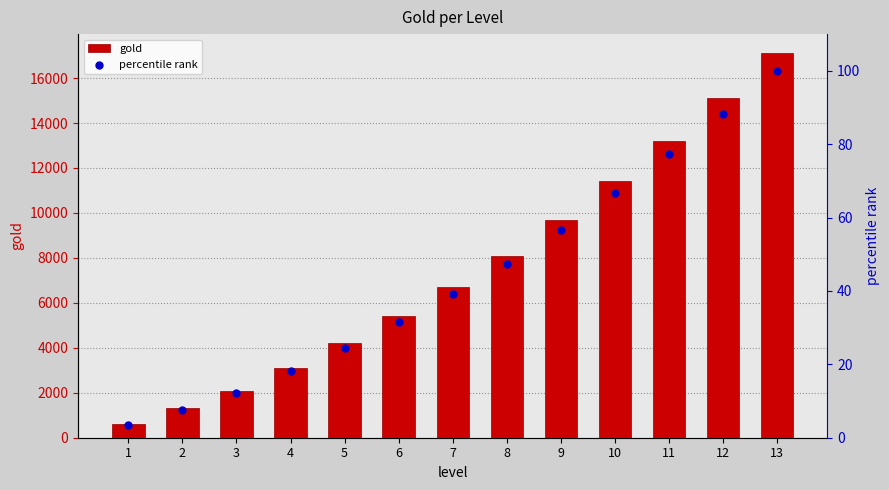

What is the total value across all series at 4?

3118.1